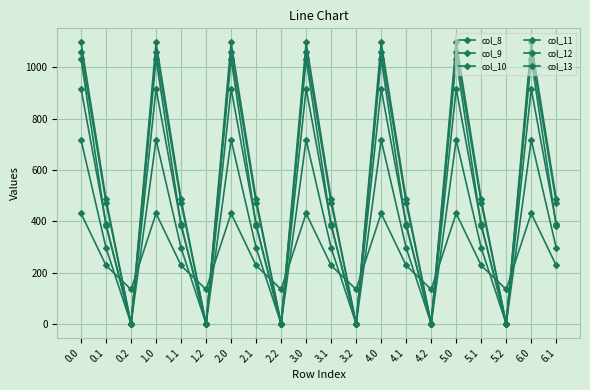

At how many categories does at least one series exceed 534?

7